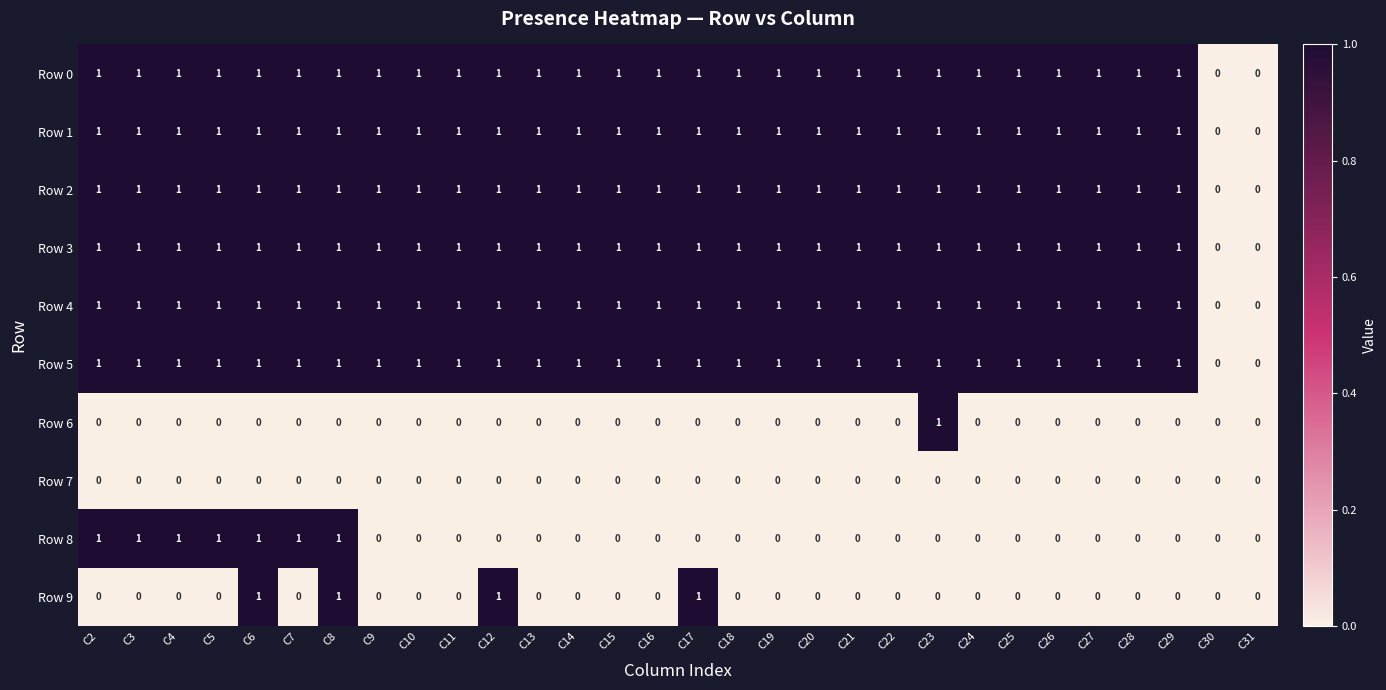

What is the sum of all Row 1 values?

28